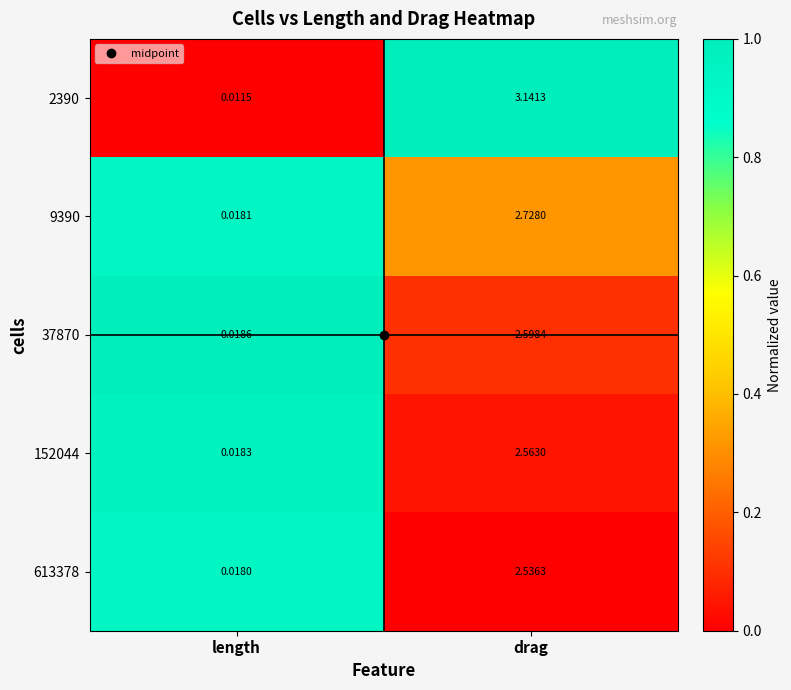

At which category does the chart reach its minimum across all series?

length